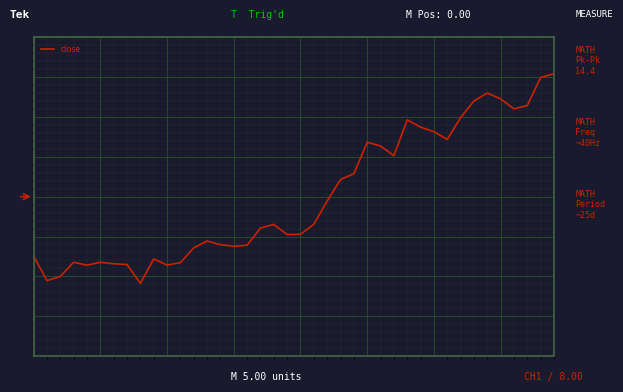

What is the difference between the second highest and minimum values?

14.2